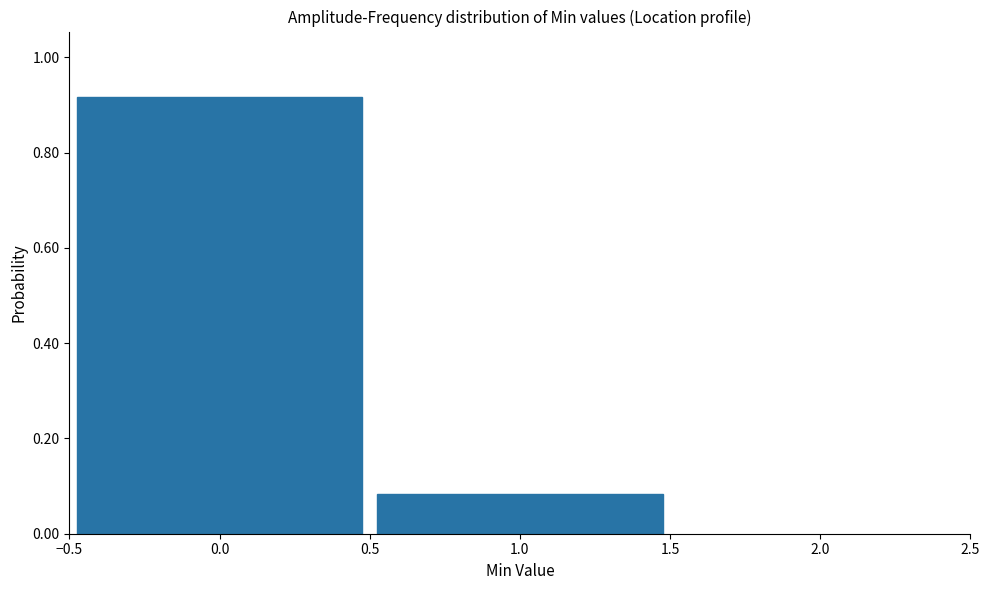

Reading left to right, transcribe this chart: for each bar, give the range it covers on the x-axis and its height. The values are not printed on the chart, so give them approximately, as read against the axis.

-0.5 to 0.5: 0.92
0.5 to 1.5: 0.08